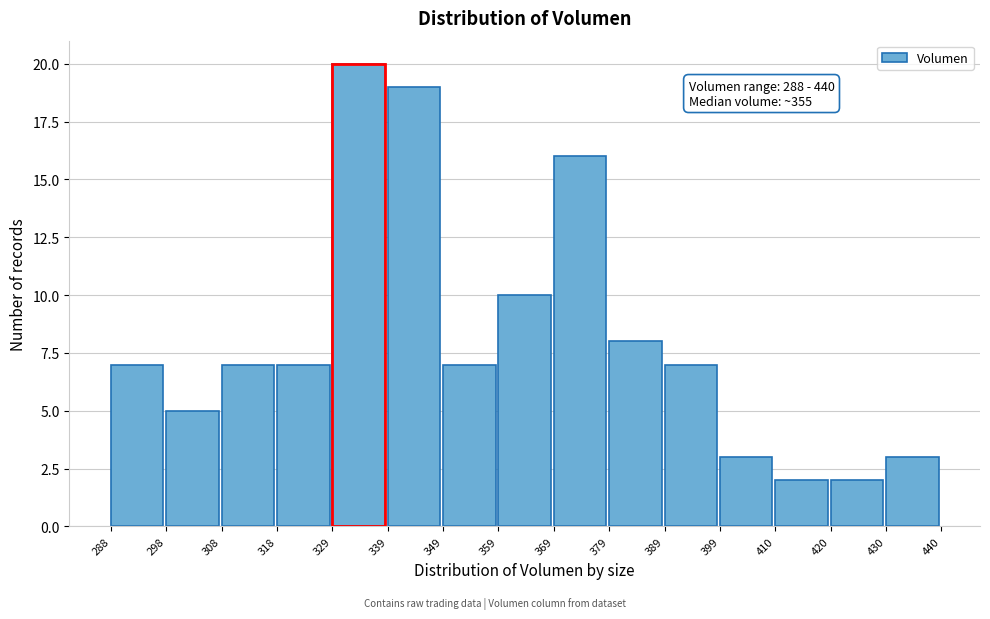

Which range on the x-axis has the tallest bar?

329 to 339